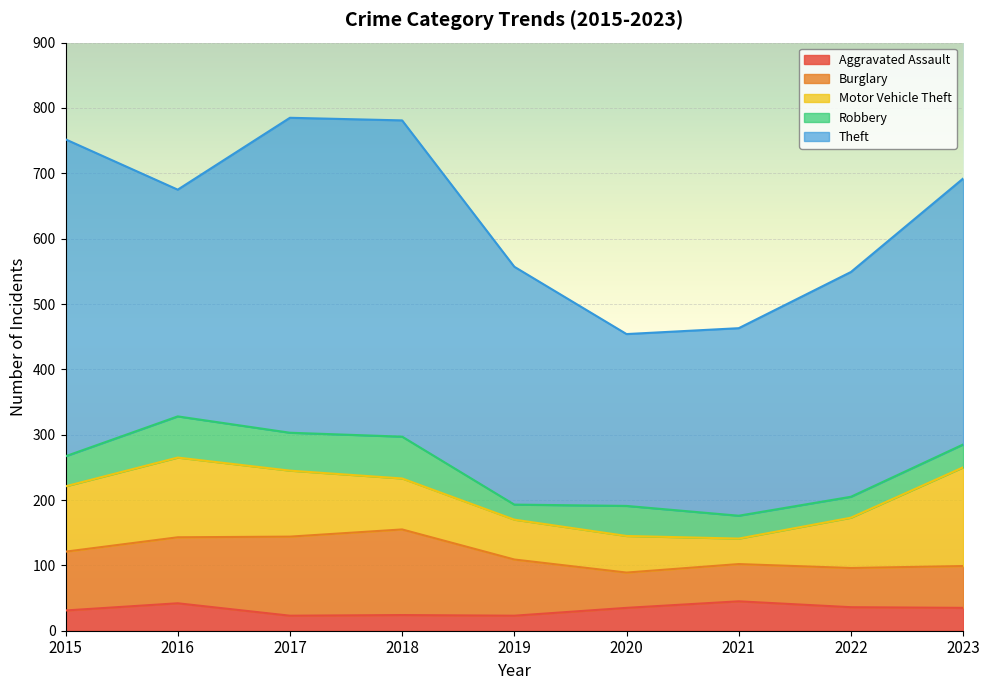

How many series are shown in this chart?

5